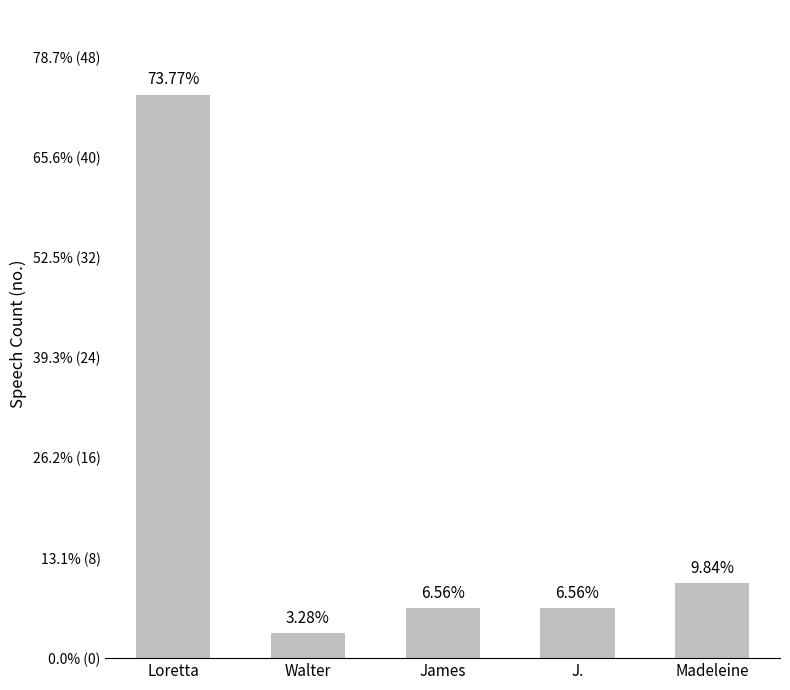

Does the chart contain stacked bars?

No